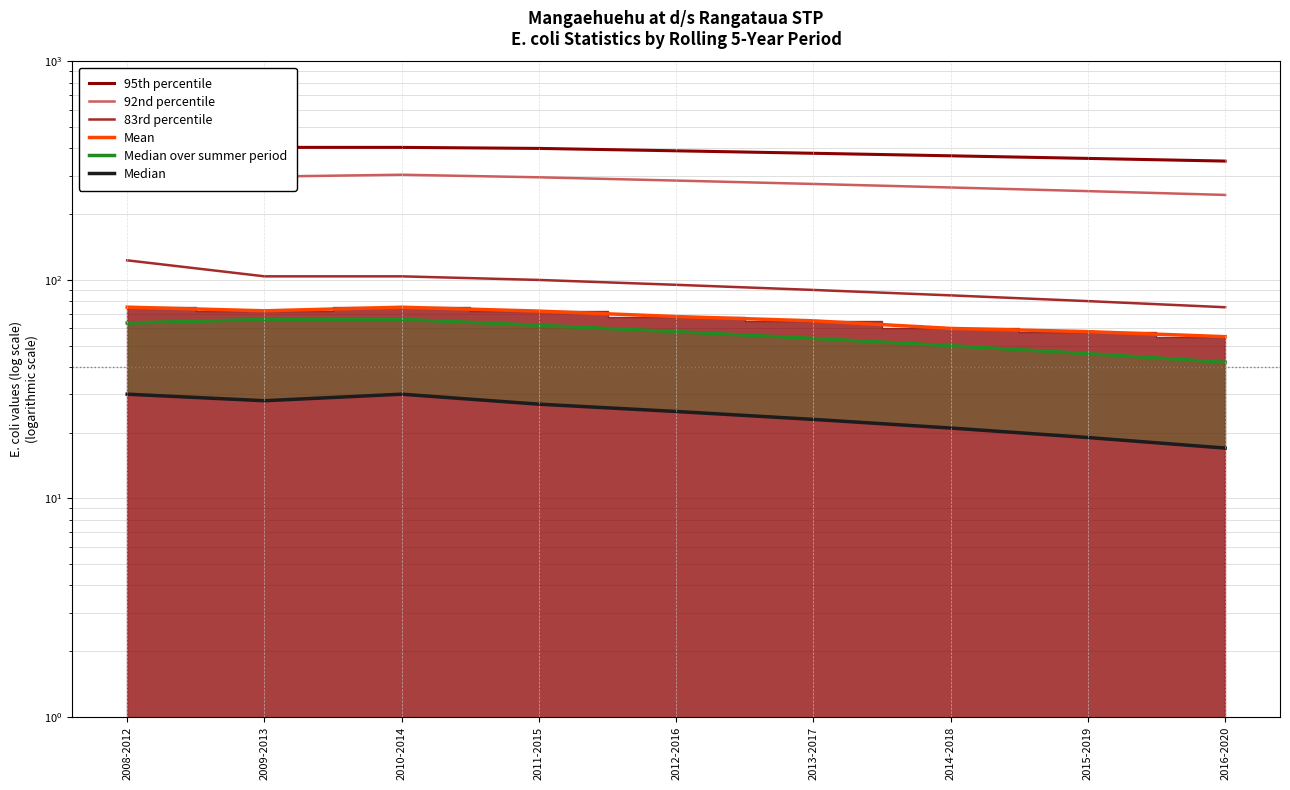

What is the difference between the highest and lowest values at 2015-2019?

341.0